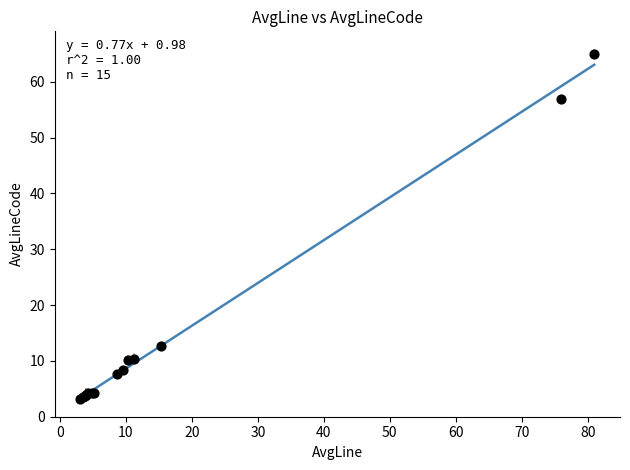

What Y value in the scatter plot is closest to 34?

12.7